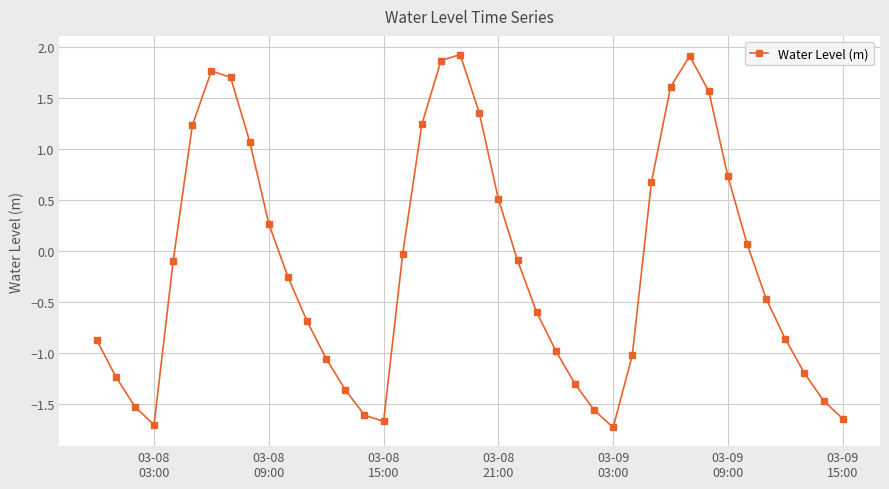

How many categories are shown in the chart?

40